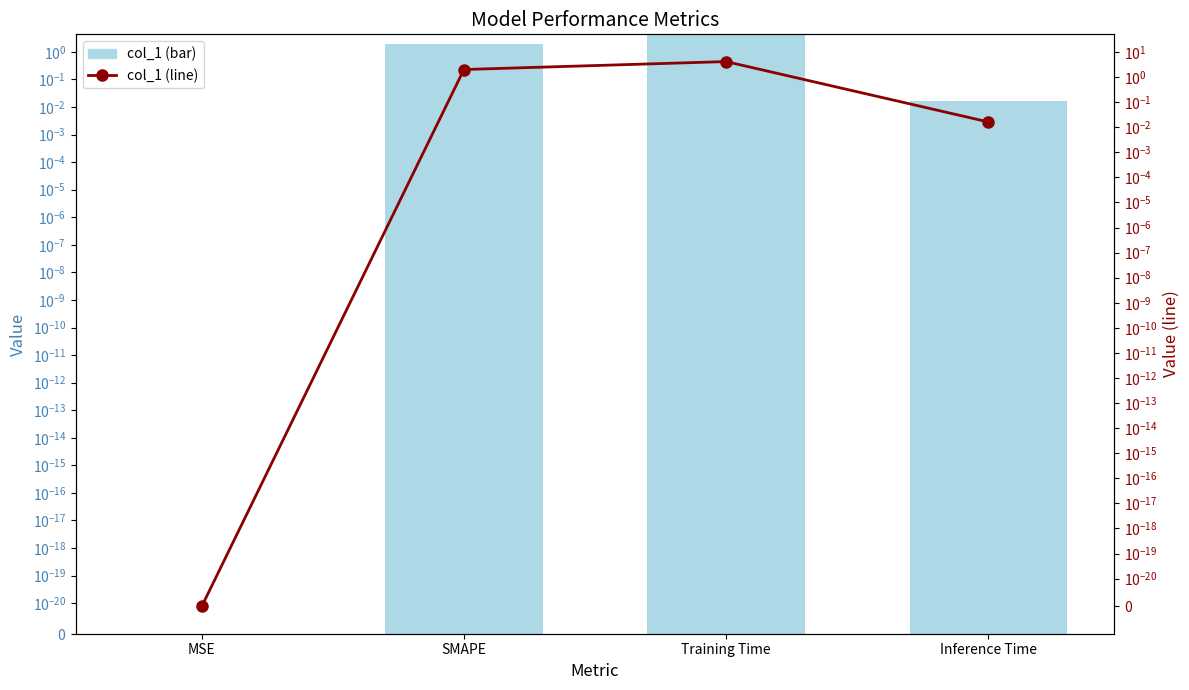

What is the value of the col_1 (line) bar at the 2nd from the left?

2.0